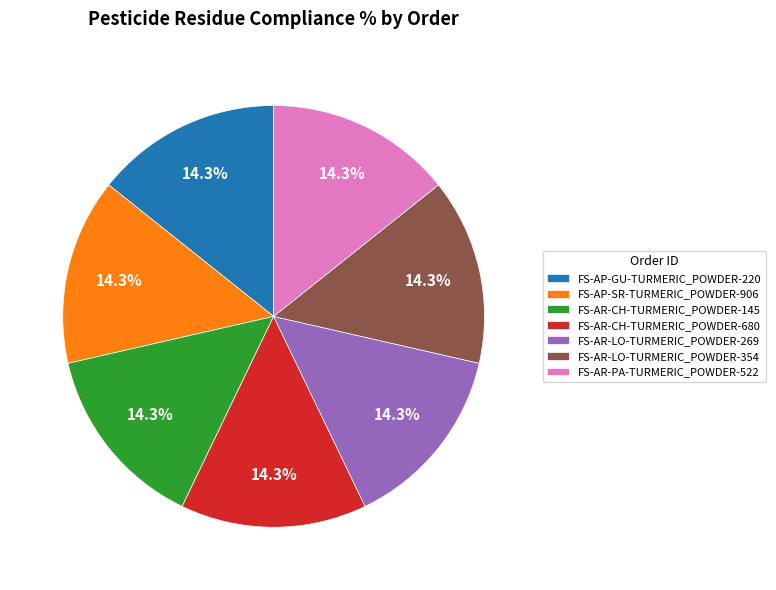

What percentage is NOT represented by FS-AP-SR-TURMERIC_POWDER-906?

85.7%